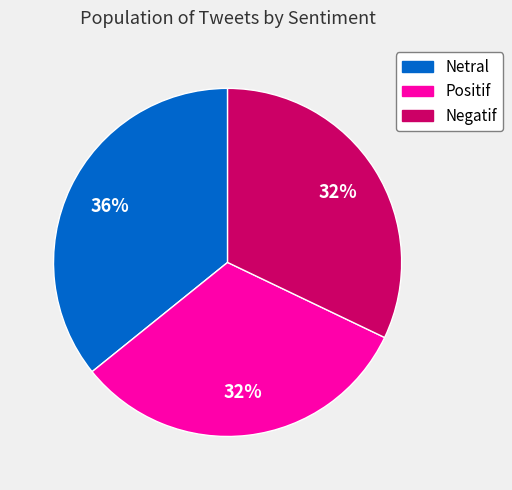

Is there a majority slice in this chart?

No